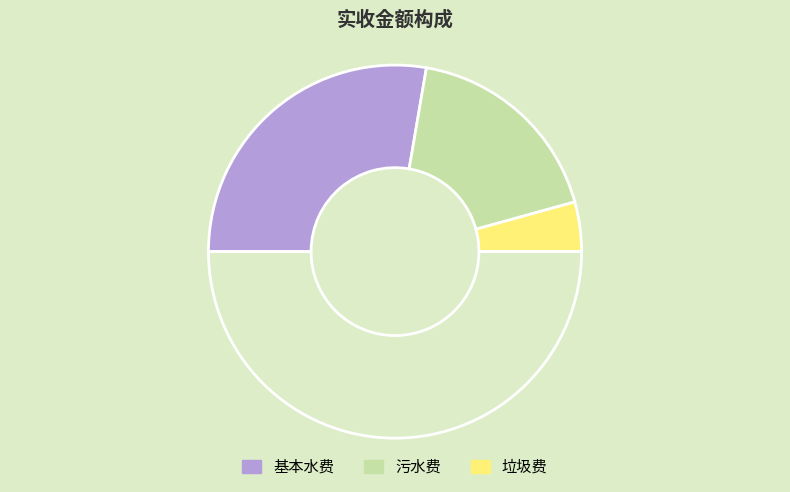

Count the number of slices in the pie.

4